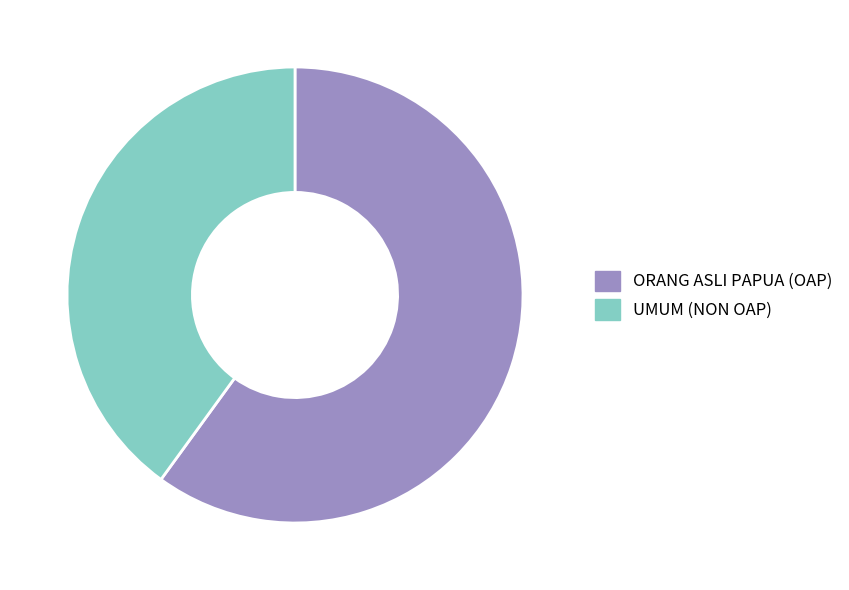

The UMUM (NON OAP) slice represents 27% of the pie. True or false?

False